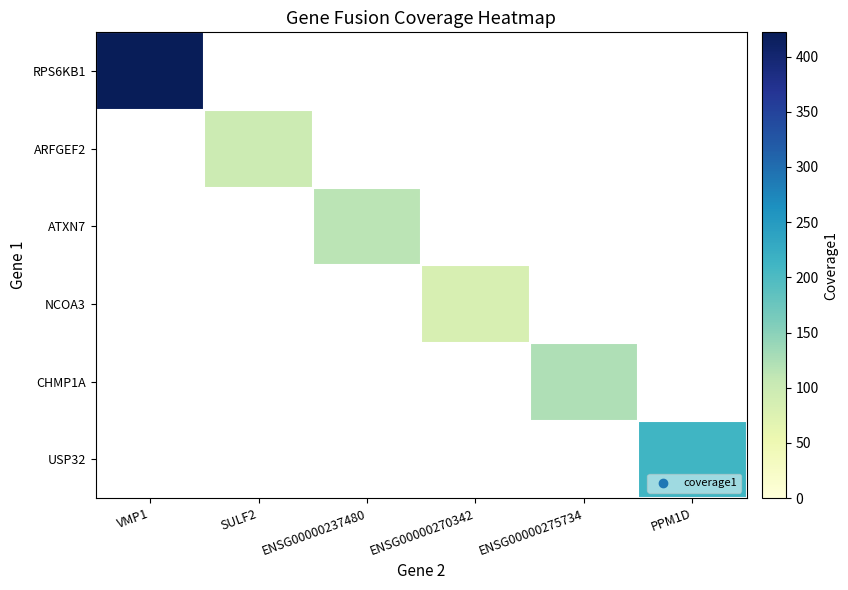

The value of CHMP1A at ENSG00000275734 is 64.1. True or false?

False